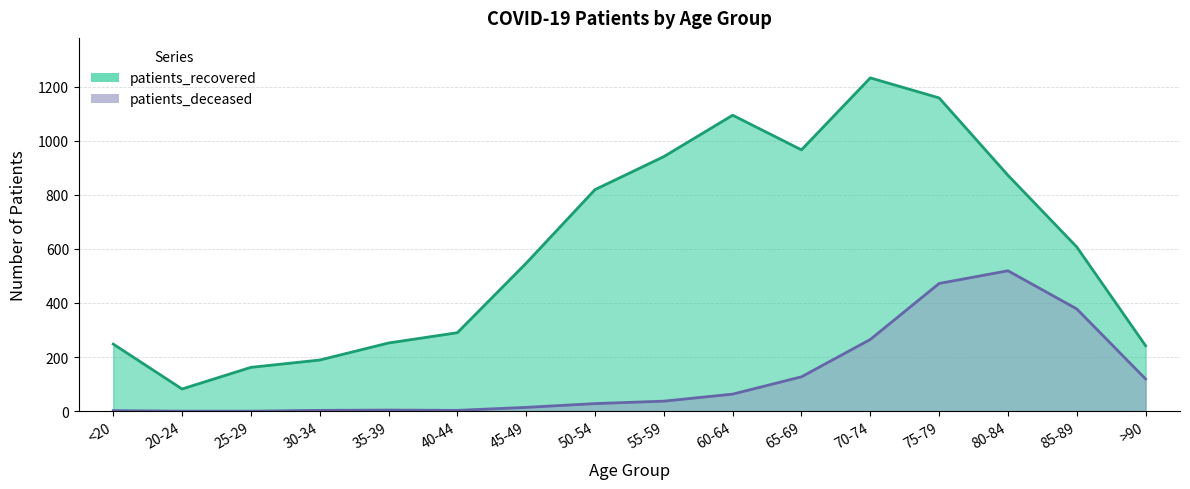

What is the spread (max minus min) of values at <20?

246